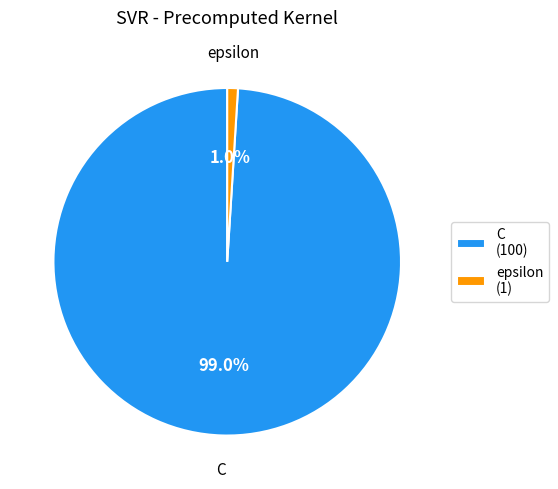

Does C represent more than half of the total?

Yes